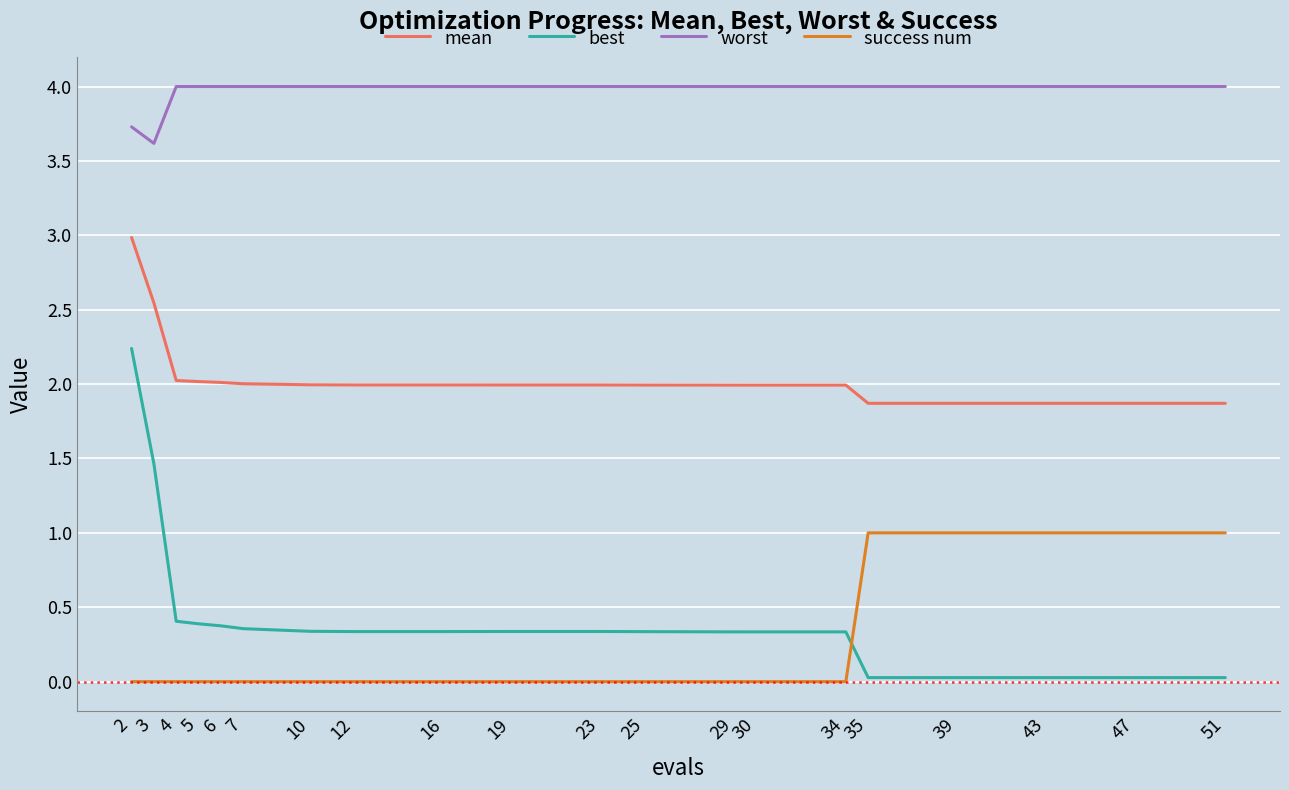

Which series has the largest total across all categories?

worst